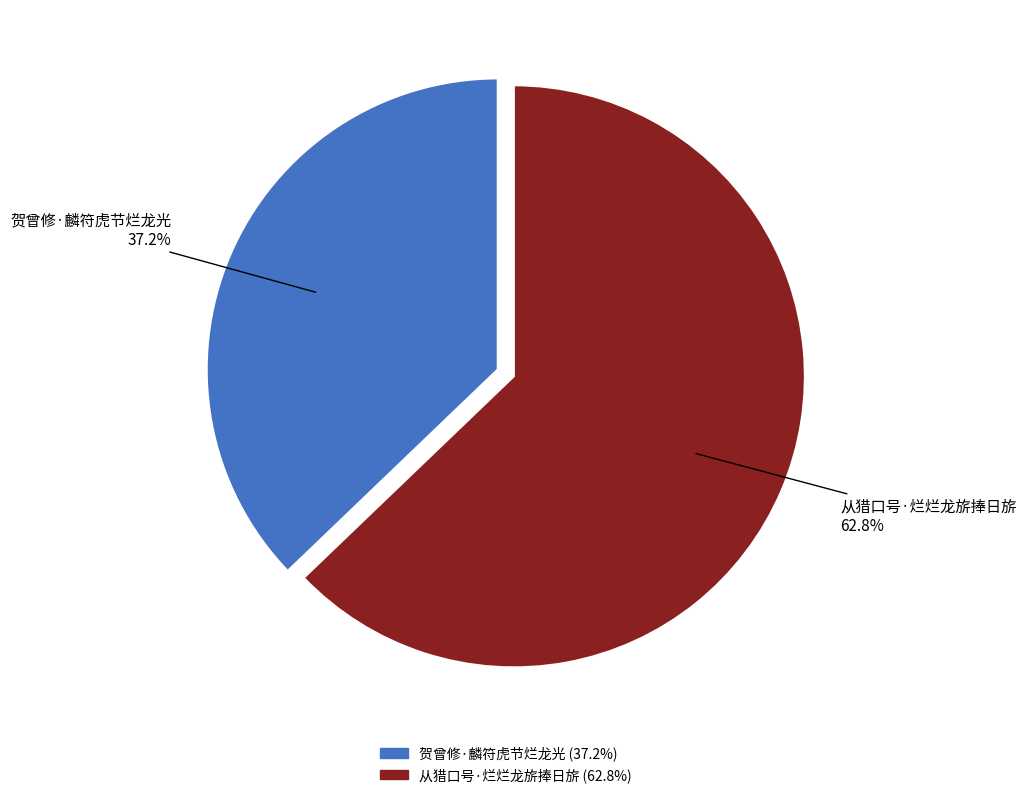

Approximately how many times larger is the value at 从猎口号·烂烂龙旂捧日旂 compared to 贺曾修·麟符虎节烂龙光?

1.7